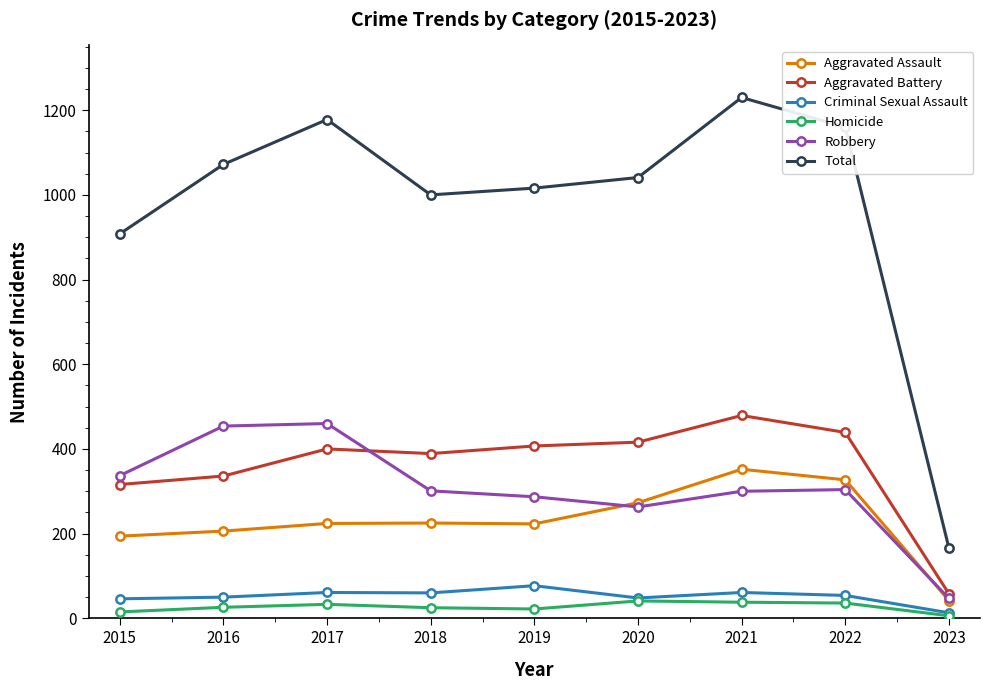

What is the sum of the Robbery values at 2020 and 2022?

567